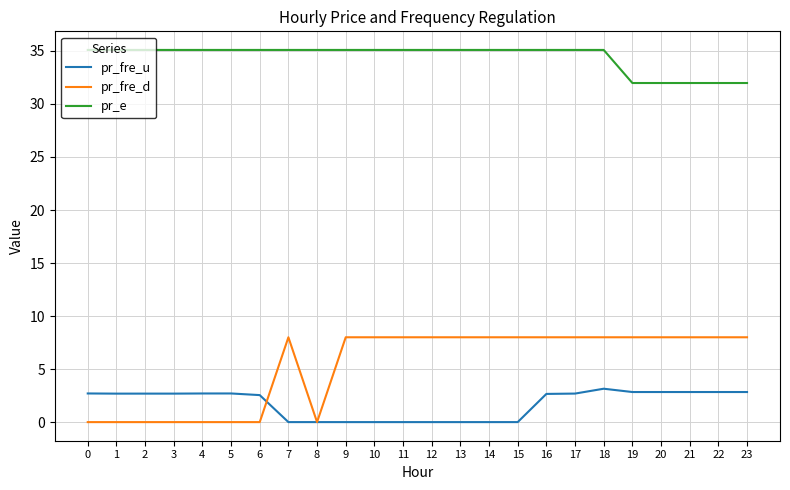

What is the sum of the pr_e values at 3 and 22?

67.1